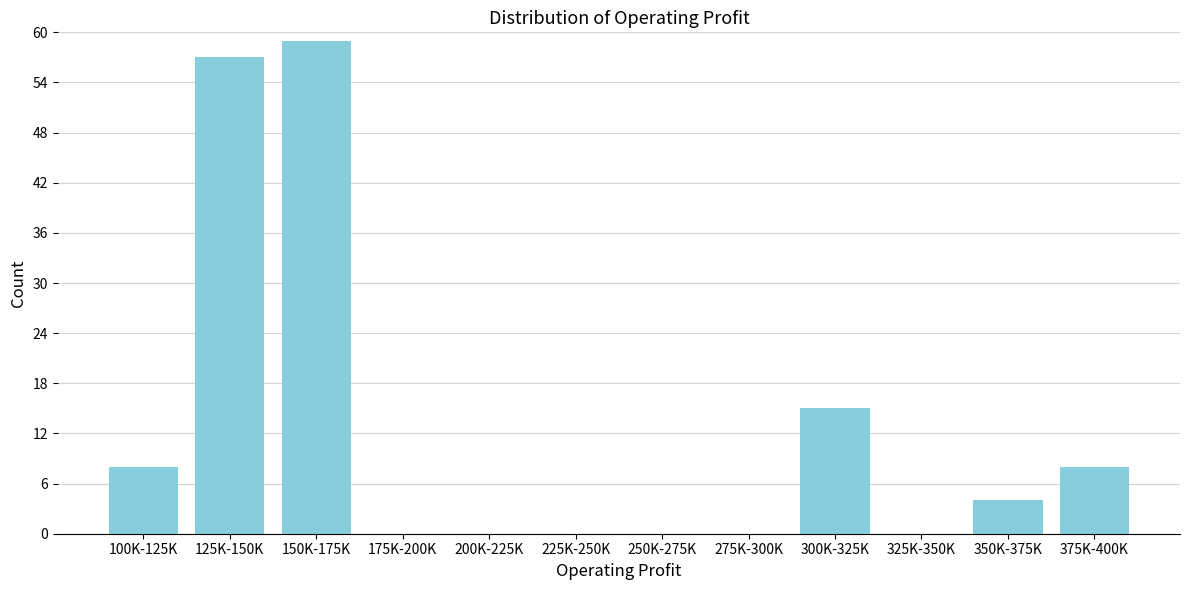

Reading right to left, transcribe all the data shown in this chart.

375K-400K=8	350K-375K=4	325K-350K=0	300K-325K=15	275K-300K=0	250K-275K=0	225K-250K=0	200K-225K=0	175K-200K=0	150K-175K=59	125K-150K=57	100K-125K=8